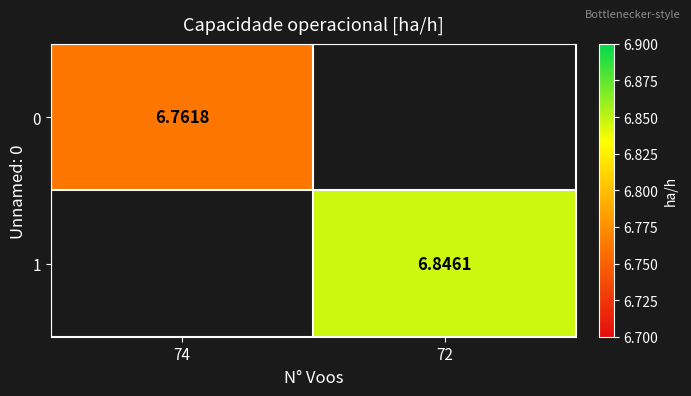

Is the value of row_1 at 74 greater than the value of row_0 at 72?

No